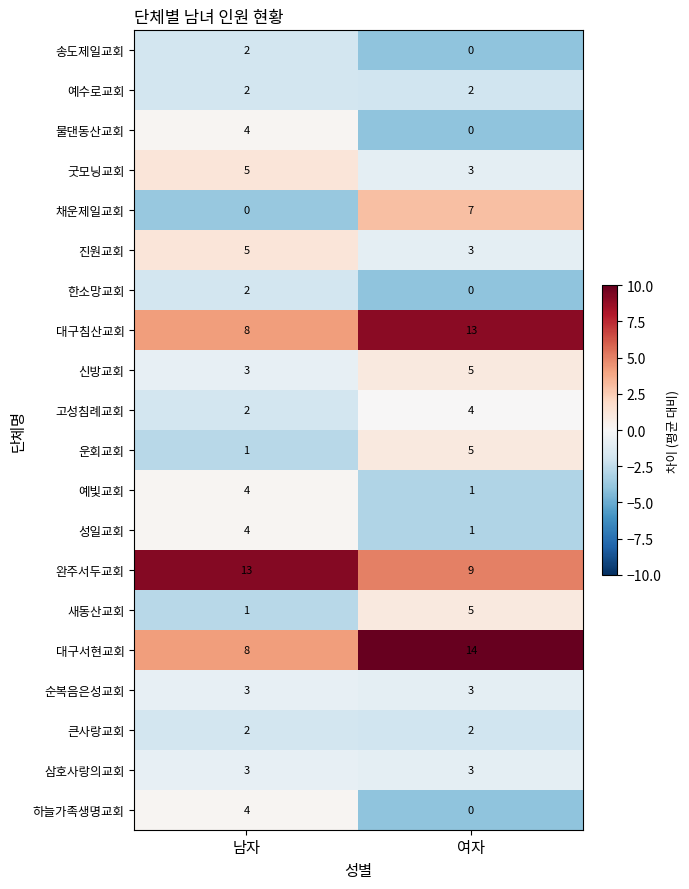

List the labels in order of 신방교회 value, smallest first.

남자, 여자